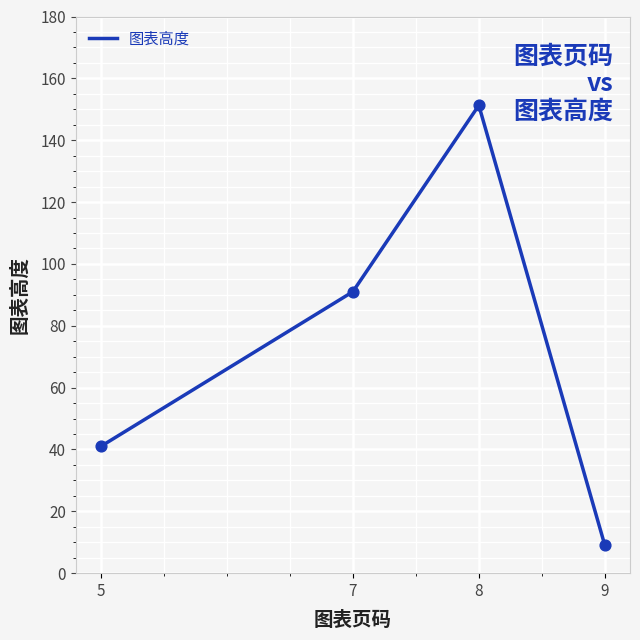

What is the change in value from 5 to 8?

+110.3